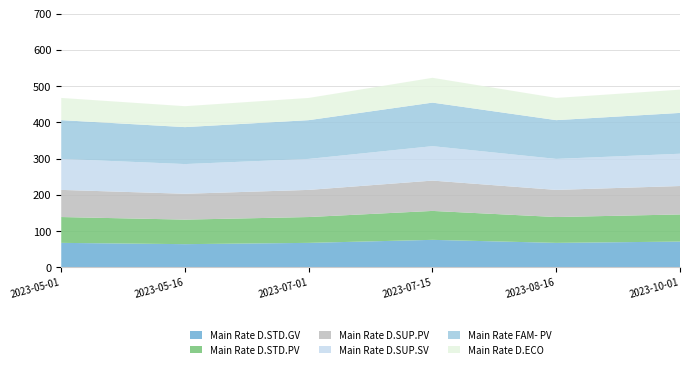

Reading left to right, transcribe all the data shown in this chart.

Main Rate D.STD.GV: 67.7	64.1	67.7	76.0	67.7	71.2
Main Rate D.STD.PV: 71.2	67.7	71.2	79.8	71.2	74.8
Main Rate D.SUP.PV: 74.8	71.2	74.8	83.6	74.8	78.4
Main Rate D.SUP.SV: 85.5	81.9	85.5	95.0	85.5	89.1
Main Rate FAM- PV: 106.9	101.9	106.9	120.1	106.9	112.6
Main Rate D.ECO: 61.3	57.7	61.3	68.4	61.3	64.1